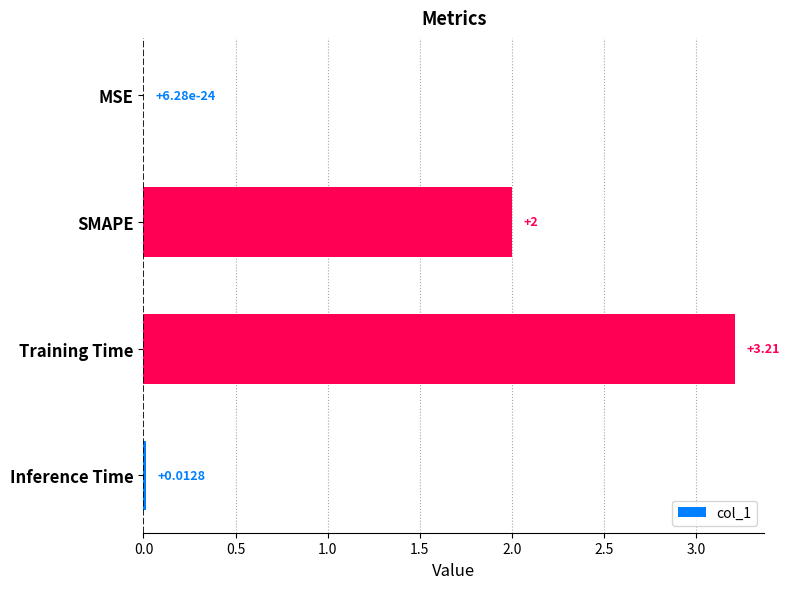

At which category does the chart reach its peak across all series?

Training Time